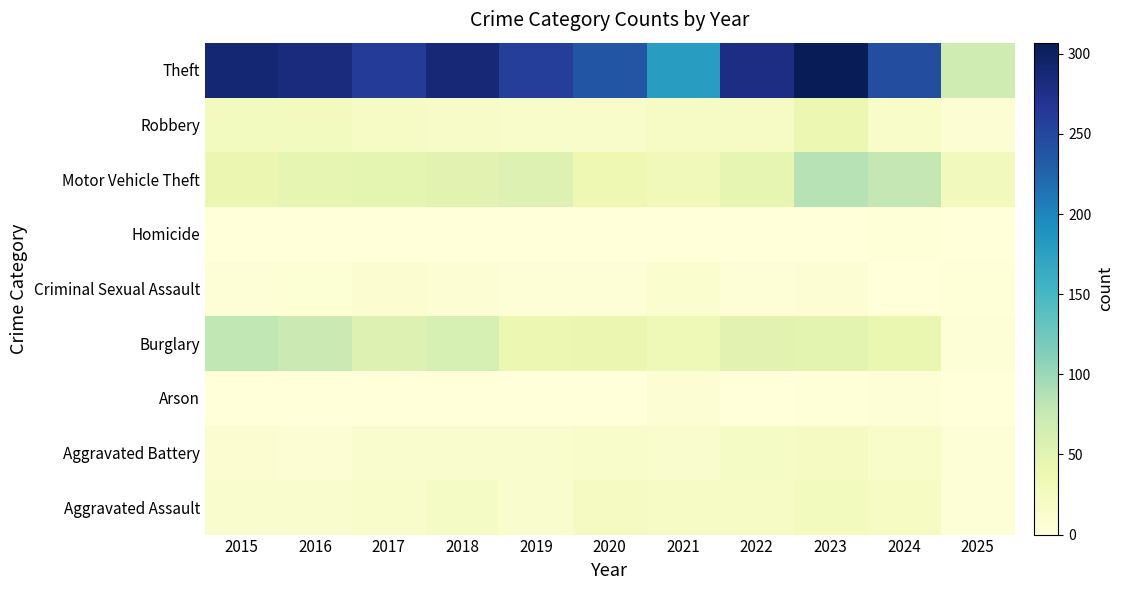

Which has a higher value, 2025 or 2020?

2020